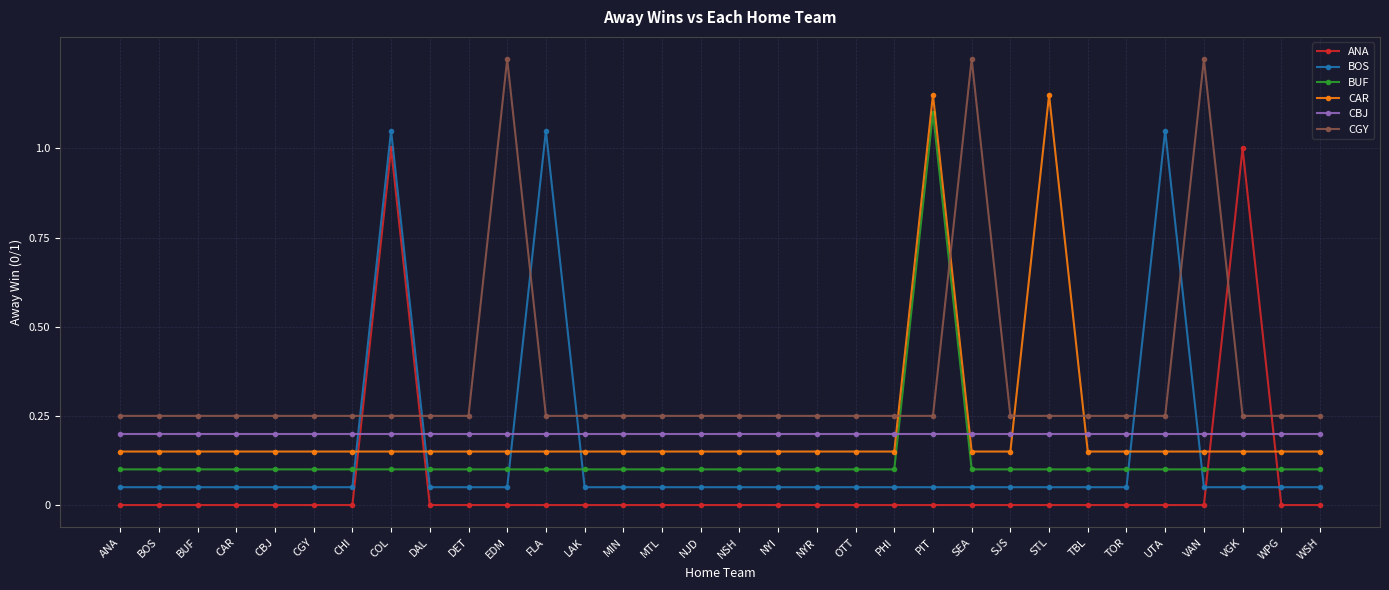

What is the total value across all series at NJD?

0.8